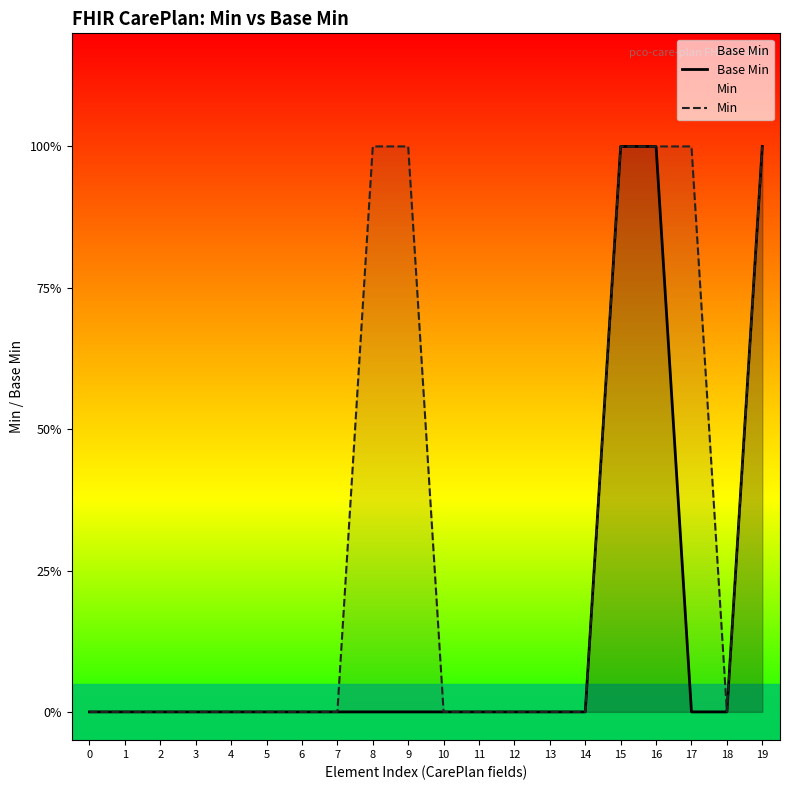

Reading right to left, extract all data points from this chart.

Base Min: 19=1	18=0	17=0	16=1	15=1	14=0	13=0	12=0	11=0	10=0	9=0	8=0	7=0	6=0	5=0	4=0	3=0	2=0	1=0	0=0
Min: 19=1	18=0	17=1	16=1	15=1	14=0	13=0	12=0	11=0	10=0	9=1	8=1	7=0	6=0	5=0	4=0	3=0	2=0	1=0	0=0